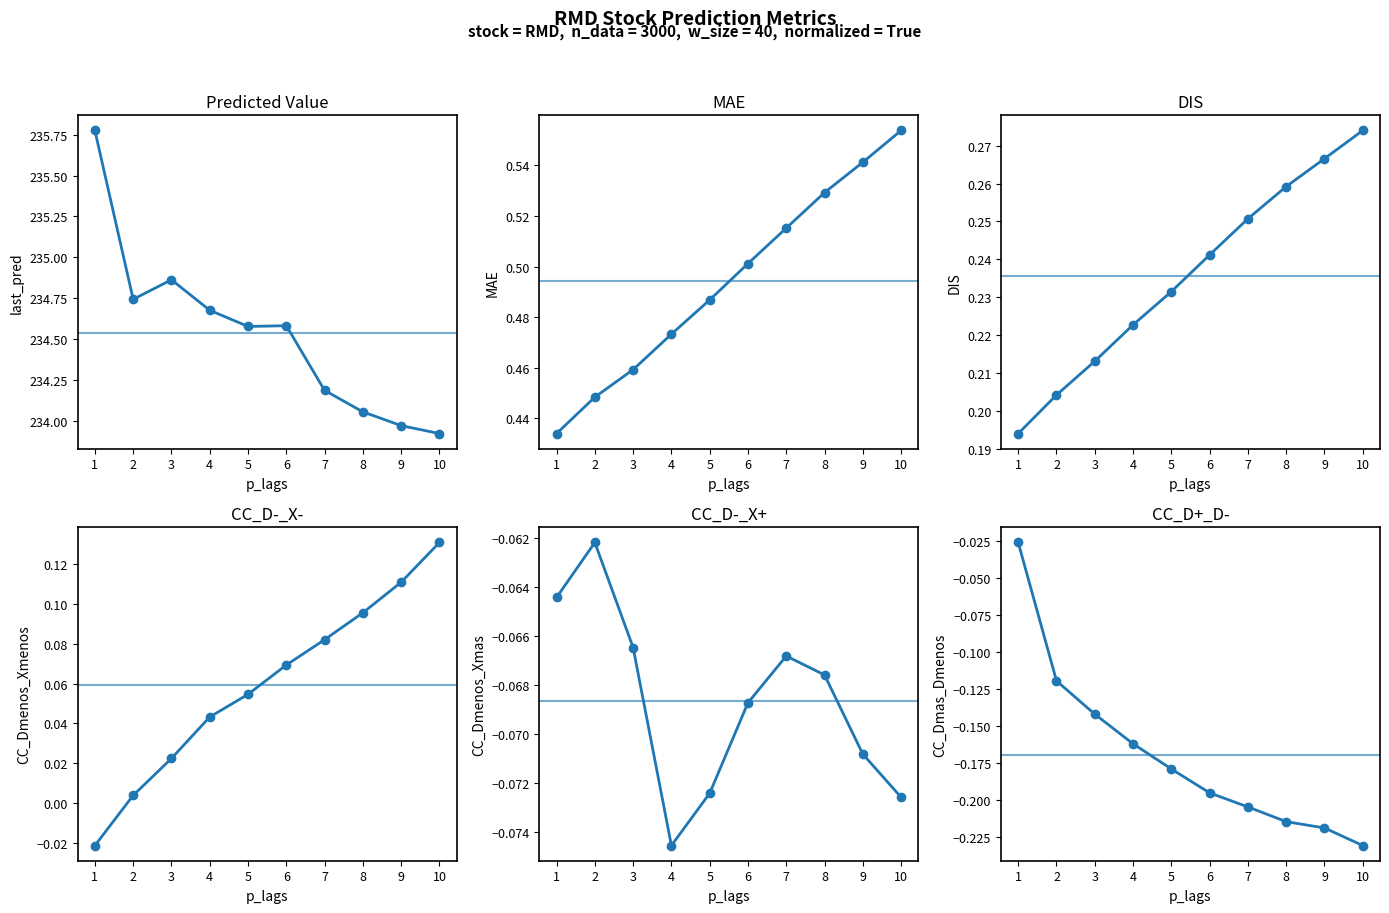

True or false: MAE has a value of 0.7 at 7.

False